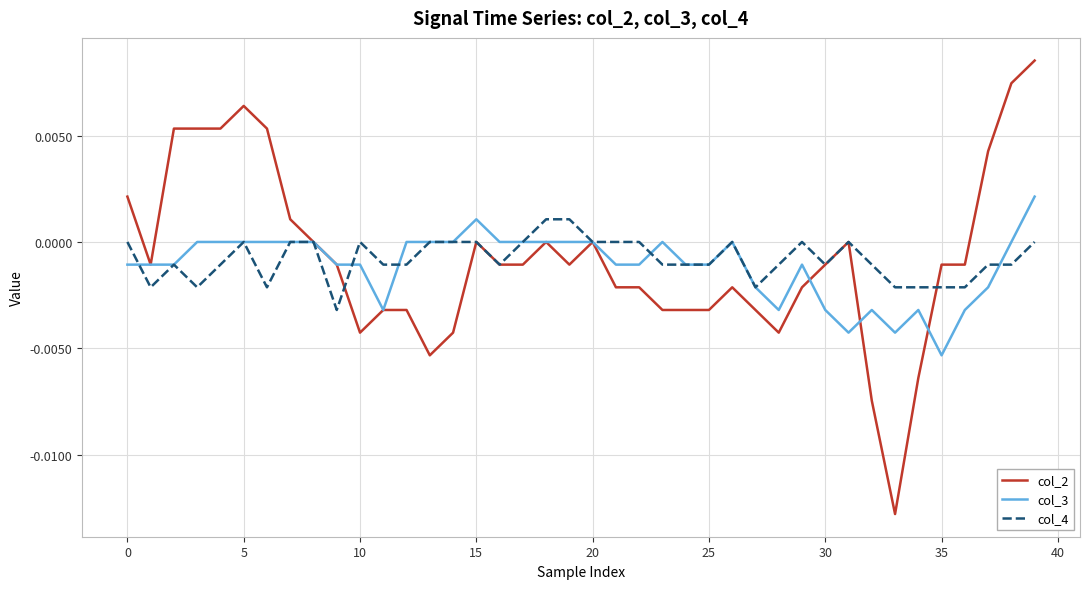

Which series has the widest spread of values?

col_2